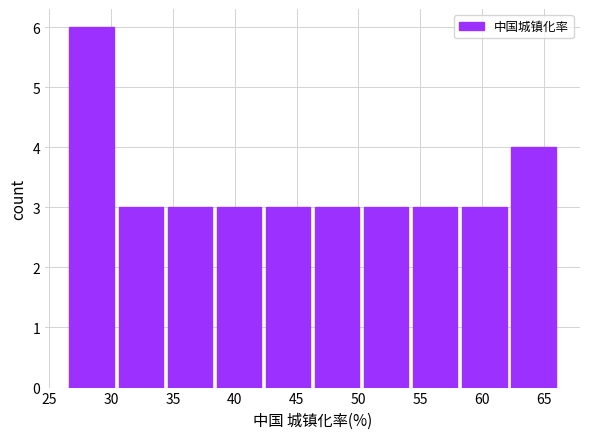

Which range on the x-axis has the tallest bar?

26.5 to 30.5